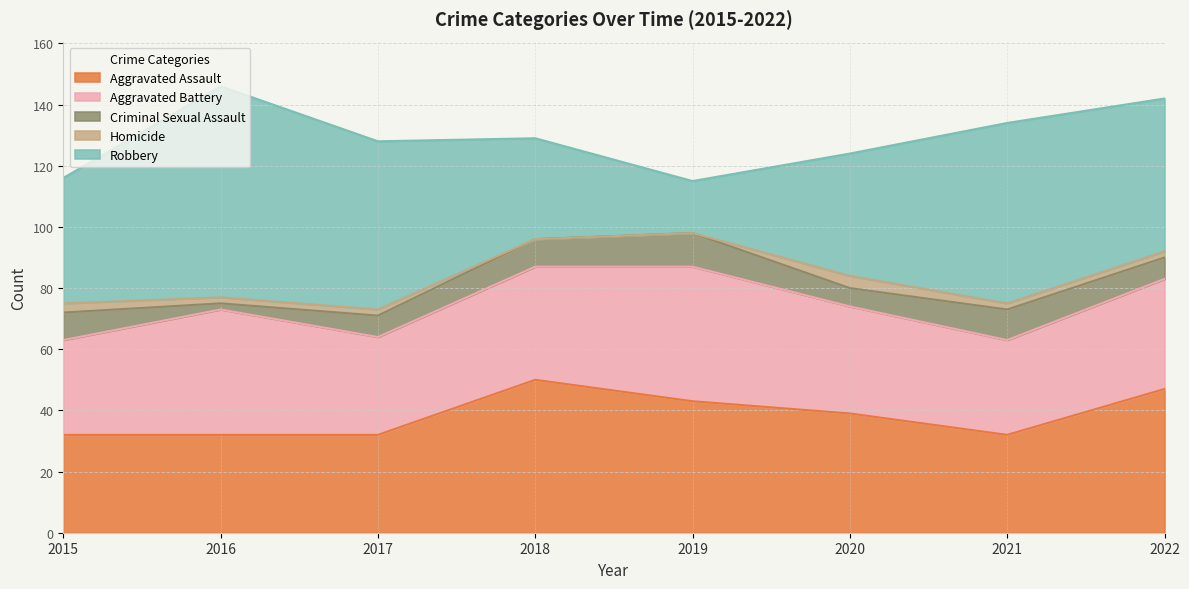

How many categories are shown in the chart?

8